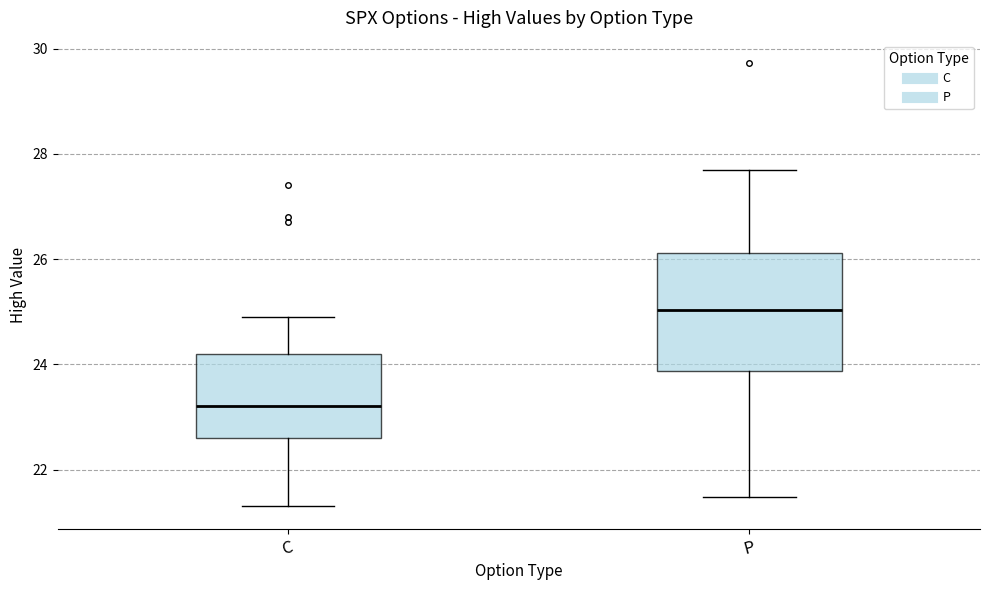

Which box is the tallest, from its lower edge to its upper edge?

P